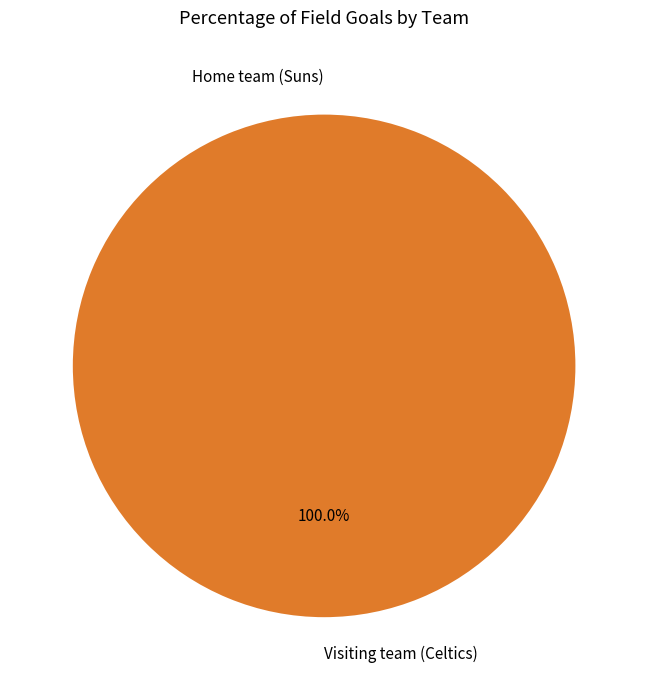

Which slice represents more than half of the pie?

Visiting team (Celtics)